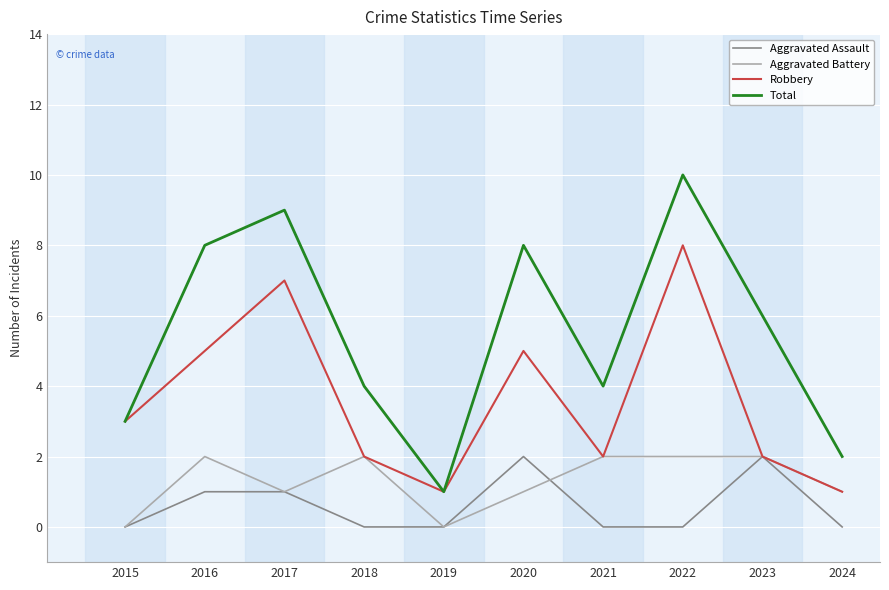

What are all the series names shown in the legend?

Aggravated Assault, Aggravated Battery, Robbery, Total